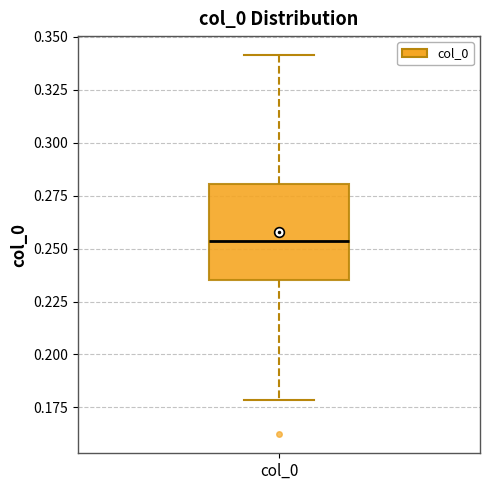

Where does the upper whisker of the box for col_0 end on the y-axis? The values are not printed on the chart, so give them approximately, as read against the axis.

0.340